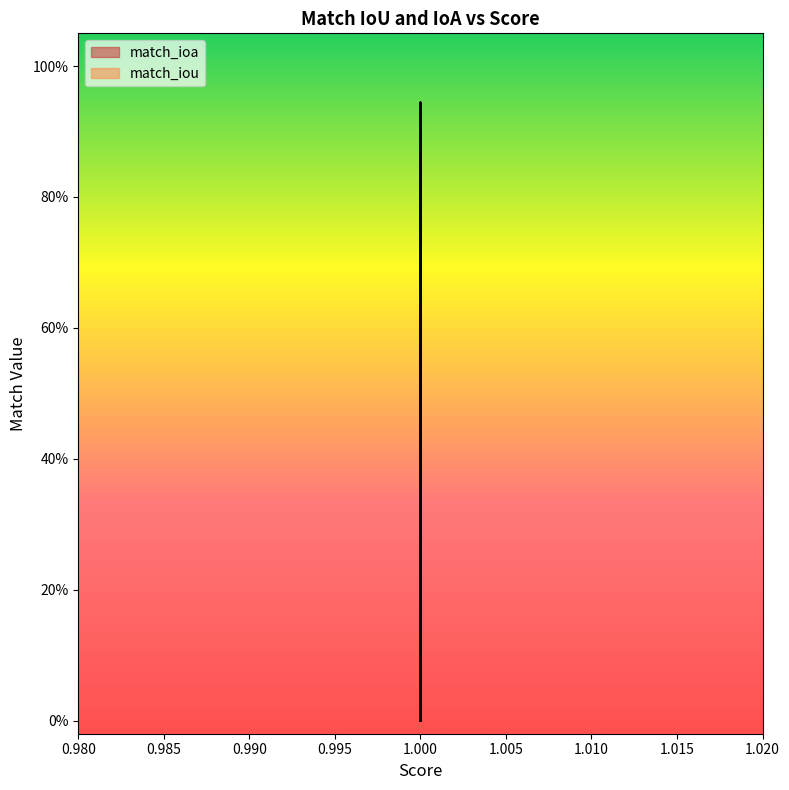

True or false: match_ioa and match_iou cross at least once.

False